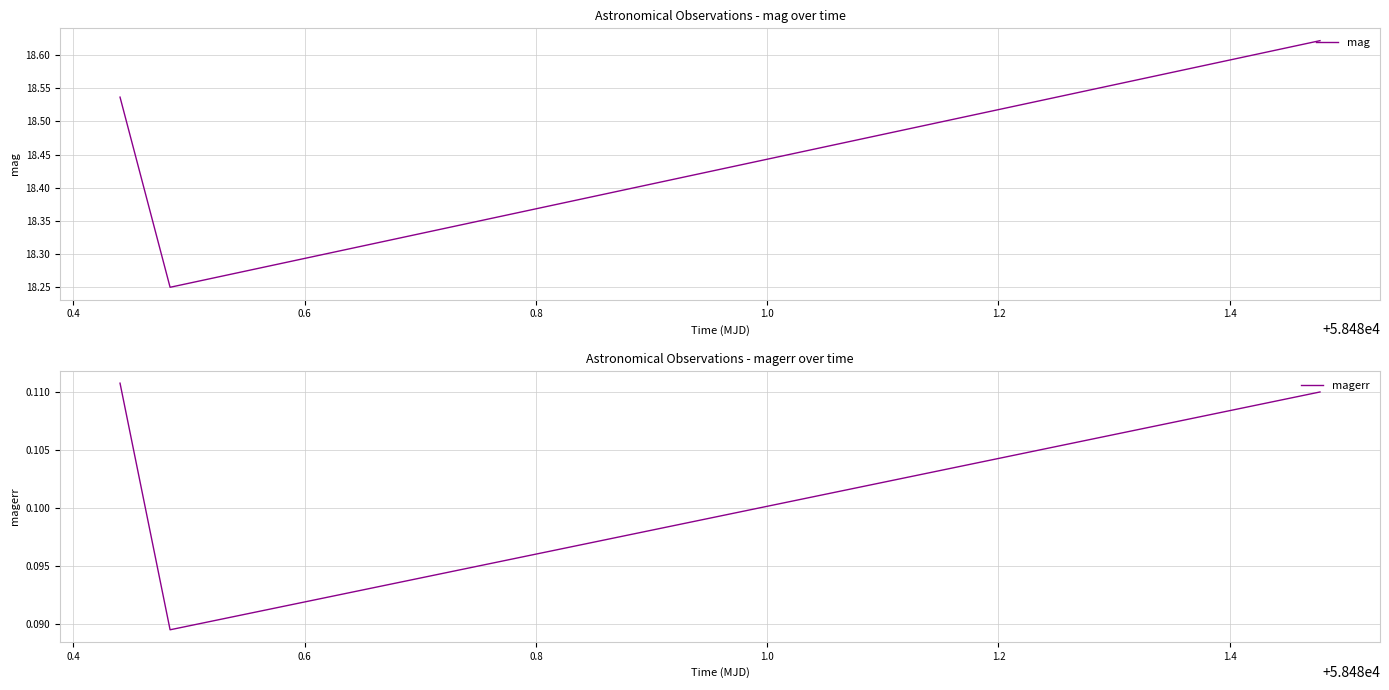

At which label does magerr reach its minimum?

0.4